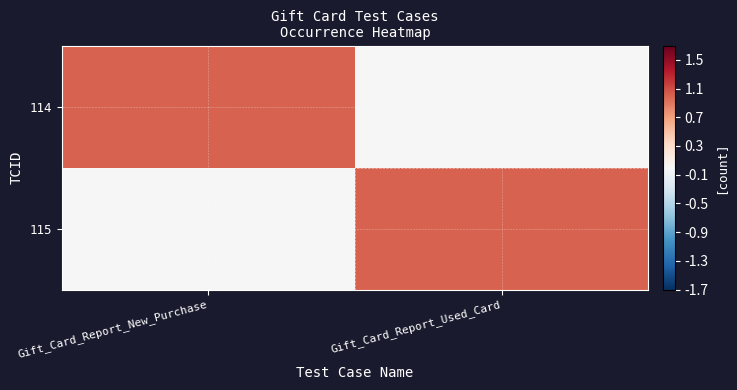

Which category has the highest value across all series?

Gift_Card_Report_New_Purchase